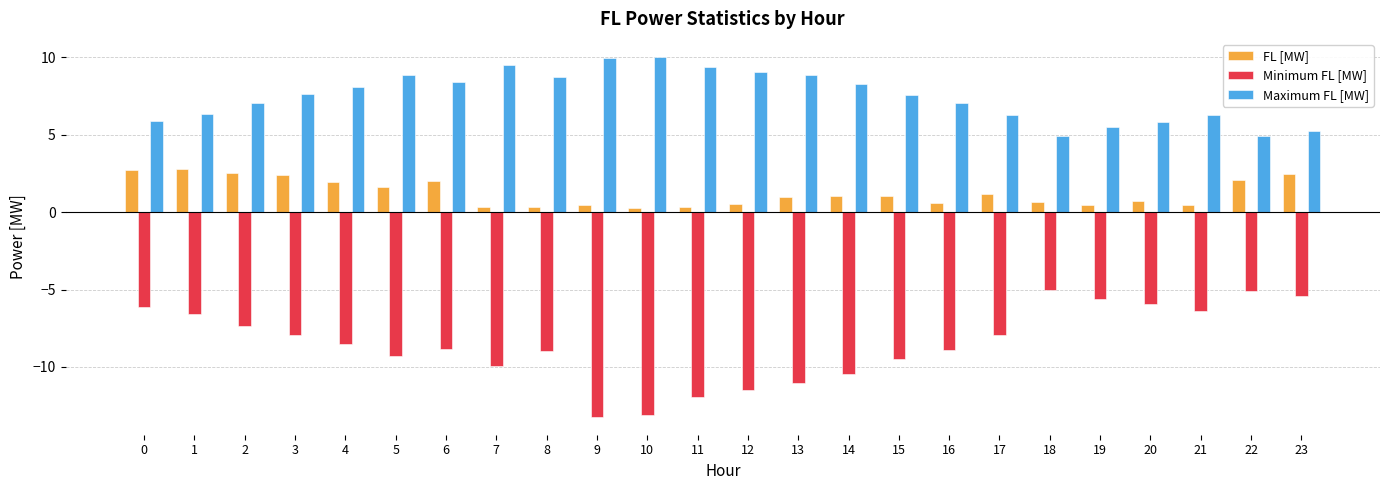

Between 17 and 20, which series saw the biggest shift?

Minimum FL [MW]